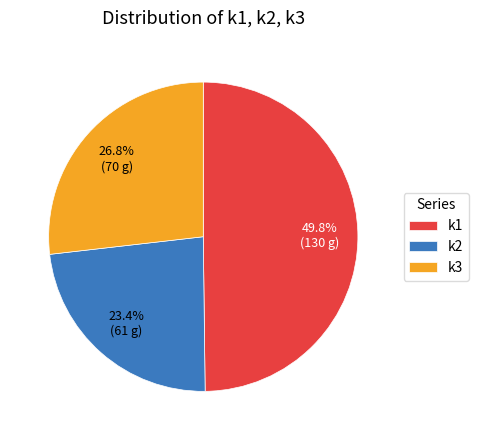

What is the ratio of the value at k2 to the value at k1?

0.5